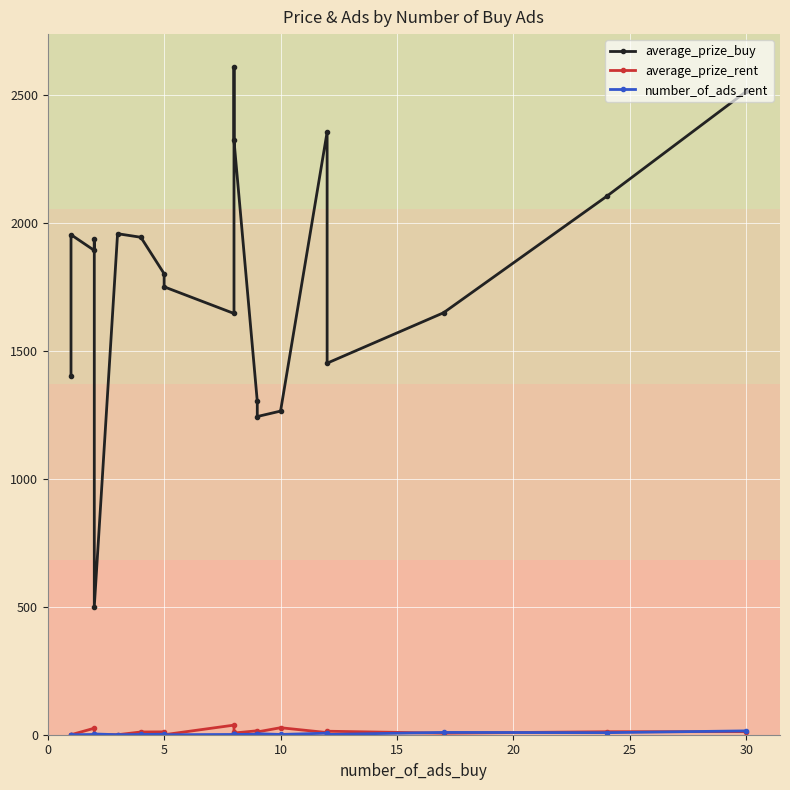

In number_of_ads_rent, how many points are lower than both neighbors (excluding endpoints)?

6